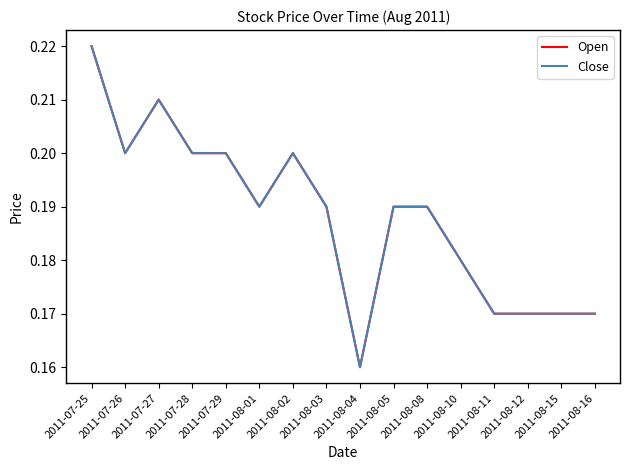

What is the smallest value displayed?

0.2